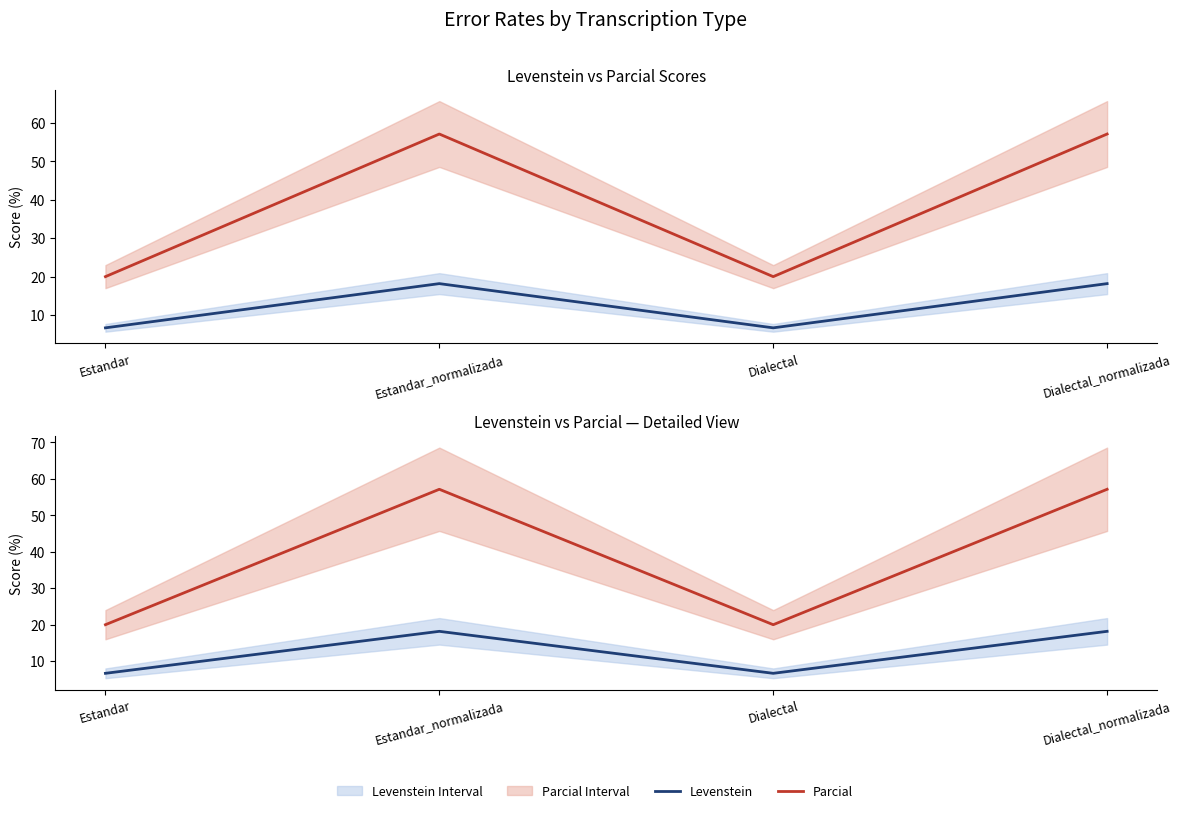

At which label does Parcial reach its peak?

Estandar_normalizada